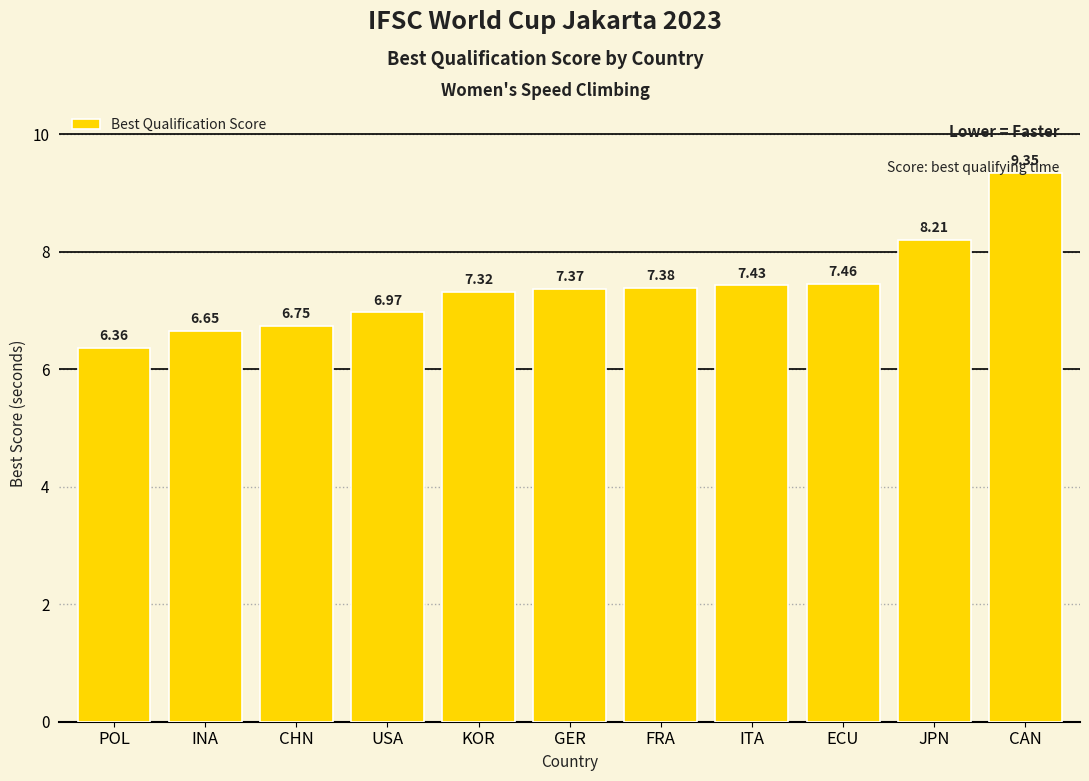

What is the ratio of the value at ECU to the value at JPN?

0.9